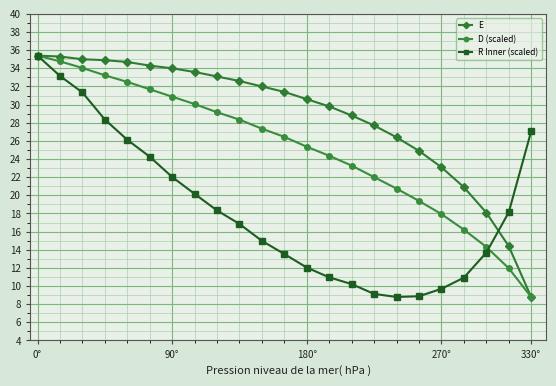

How many categories are shown in the chart?

23